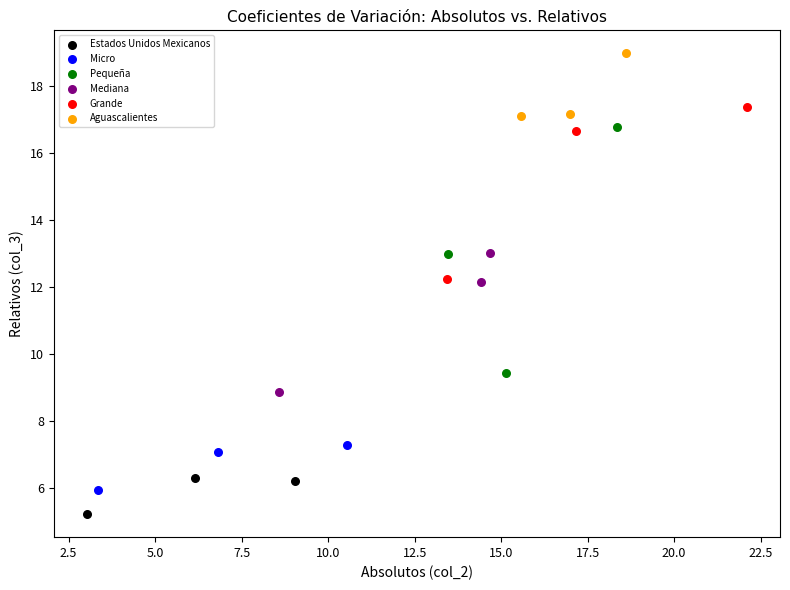

Which series contains the lowest Y value?

Estados Unidos Mexicanos